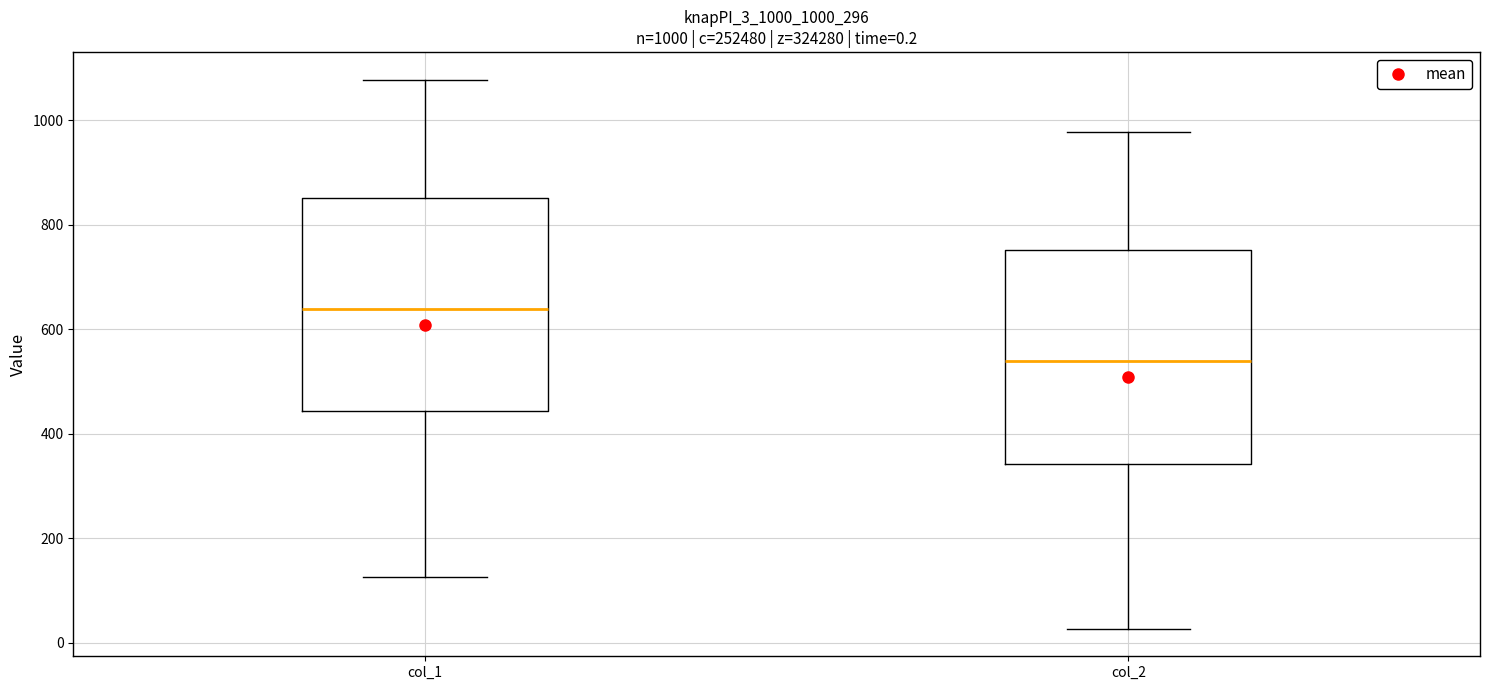

Which box's median line is the highest?

col_1